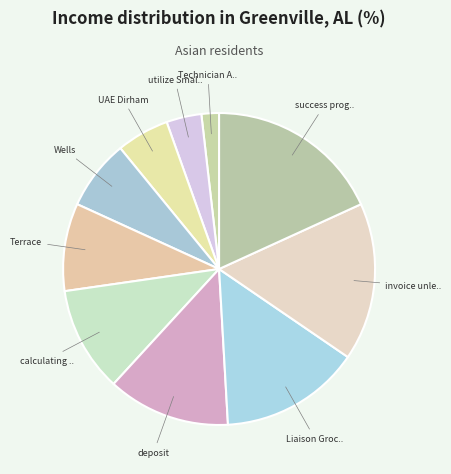

How many segments does this pie chart have?

10